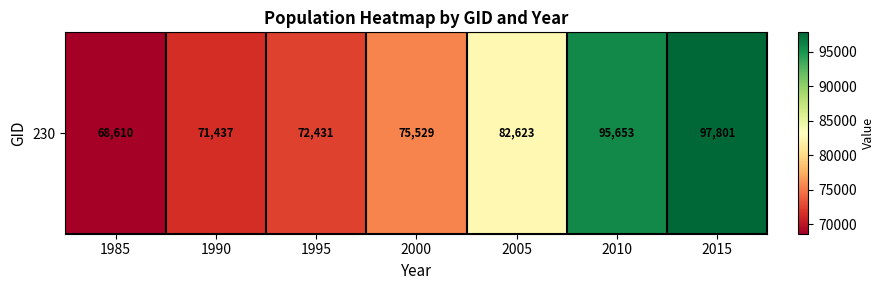

What is the greatest value displayed?

97801